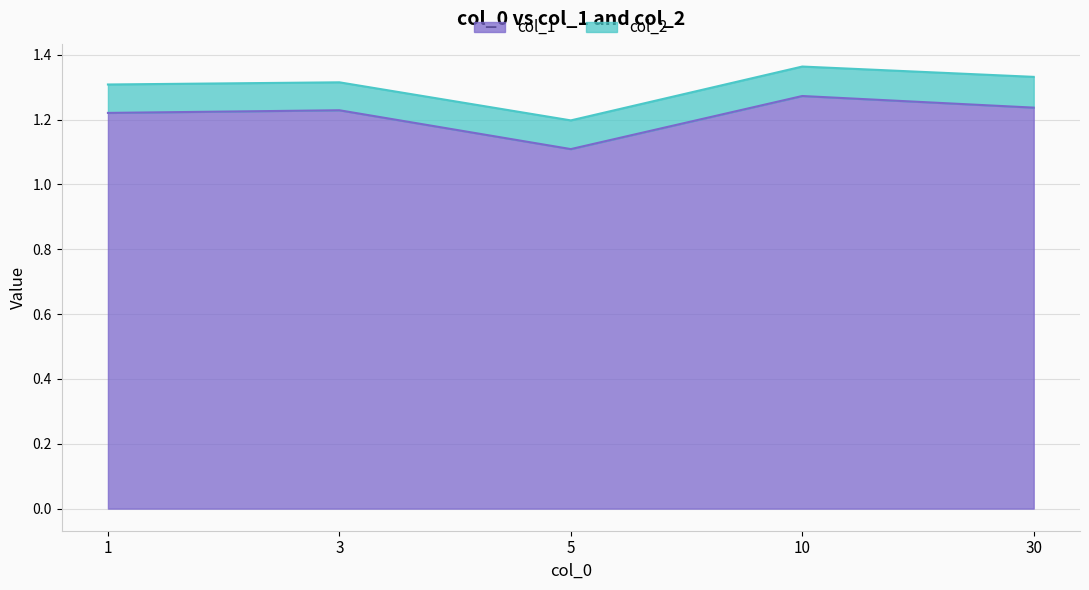

The value at 1 is 1.2. True or false?

True